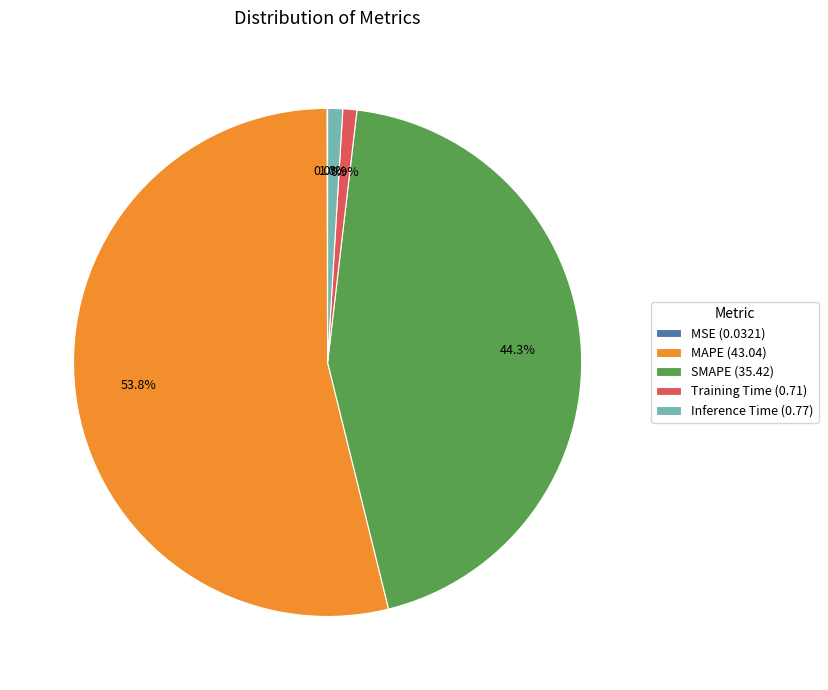

To the nearest percent, what is the difference between the largest and smallest slice percentages?

54%